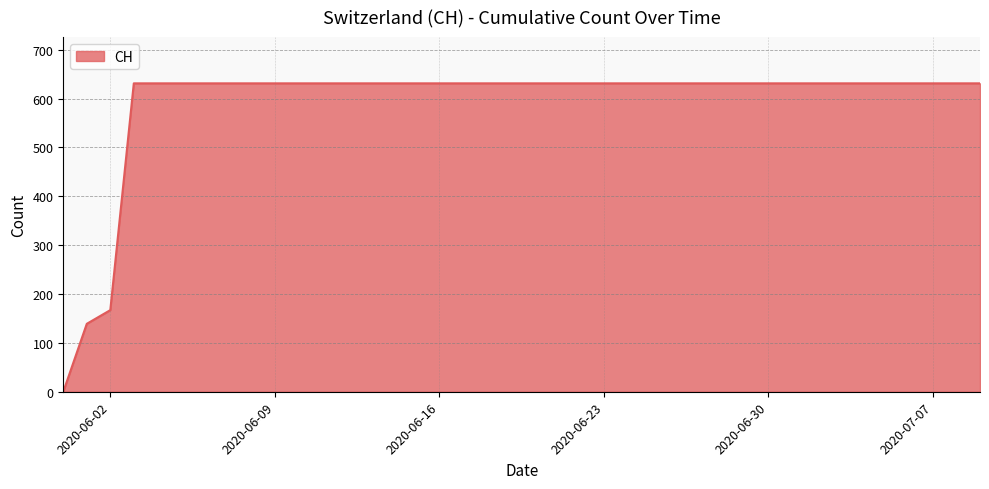

What is the difference between the maximum and minimum values?

631